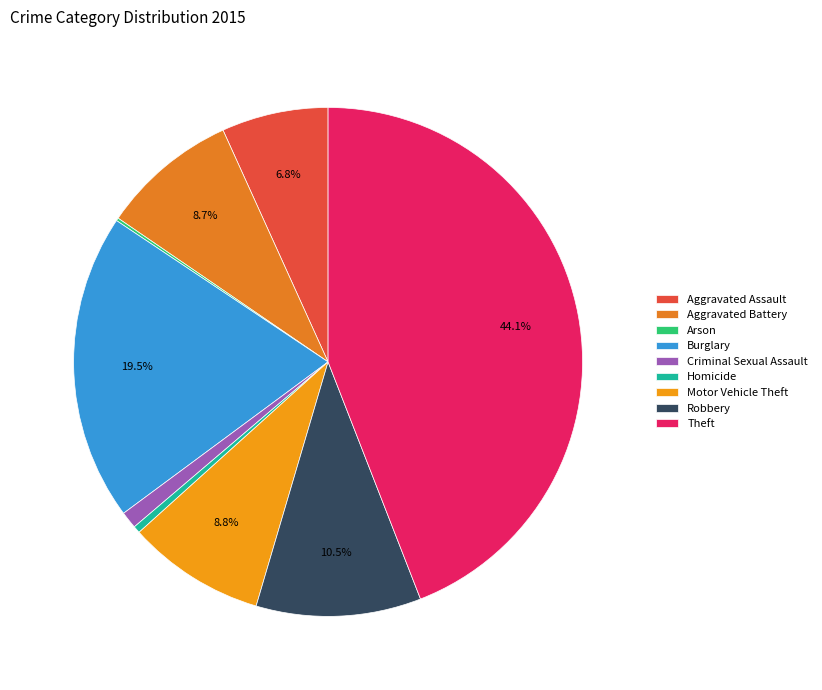

Which slice is the largest?

Theft